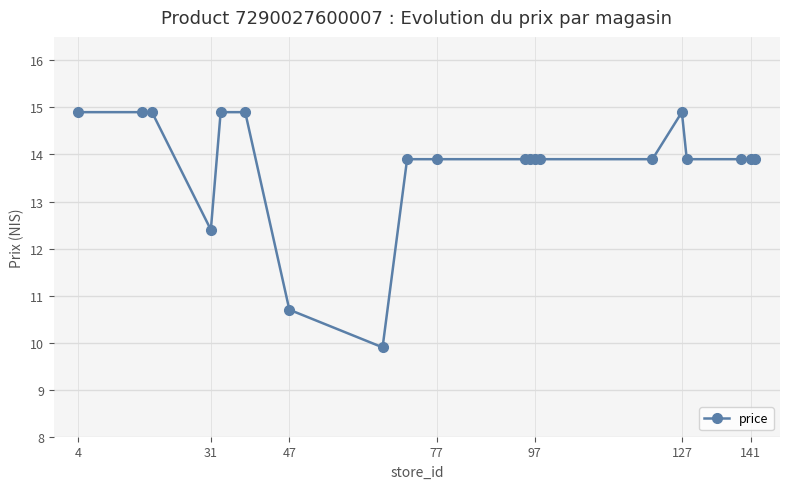

What is the value of the 3rd point from the left?

14.9